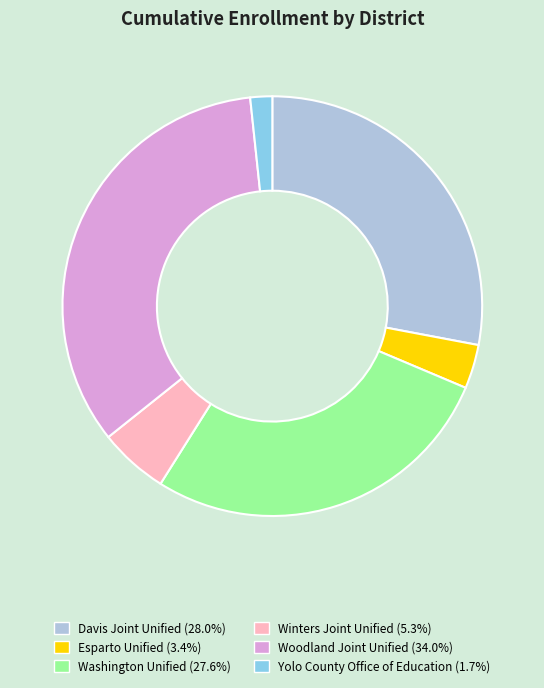

What is the ratio of the value at Esparto Unified to the value at Washington Unified?

0.1